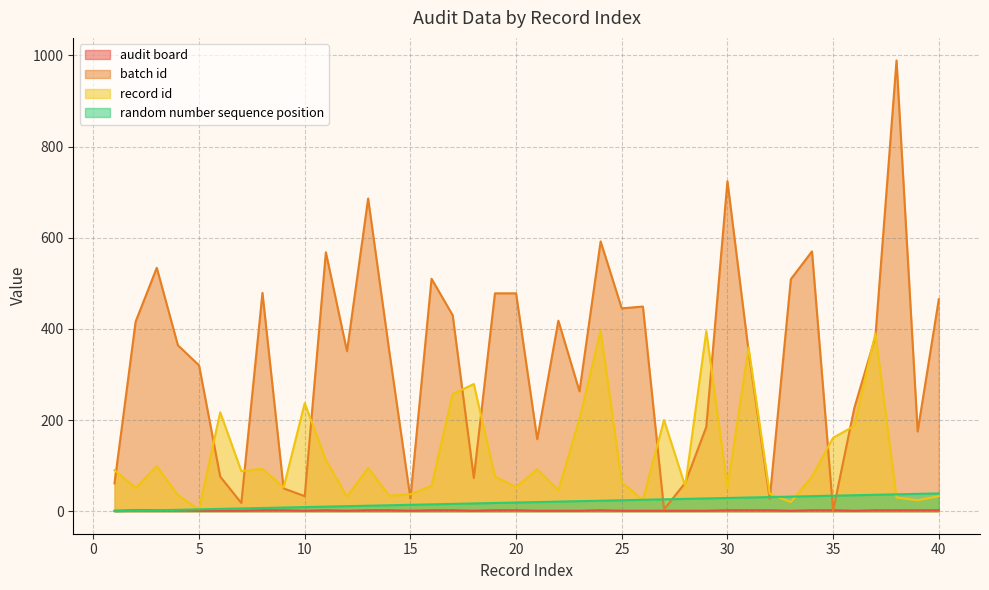

What is the difference between the record id values at 31 and 40?

326